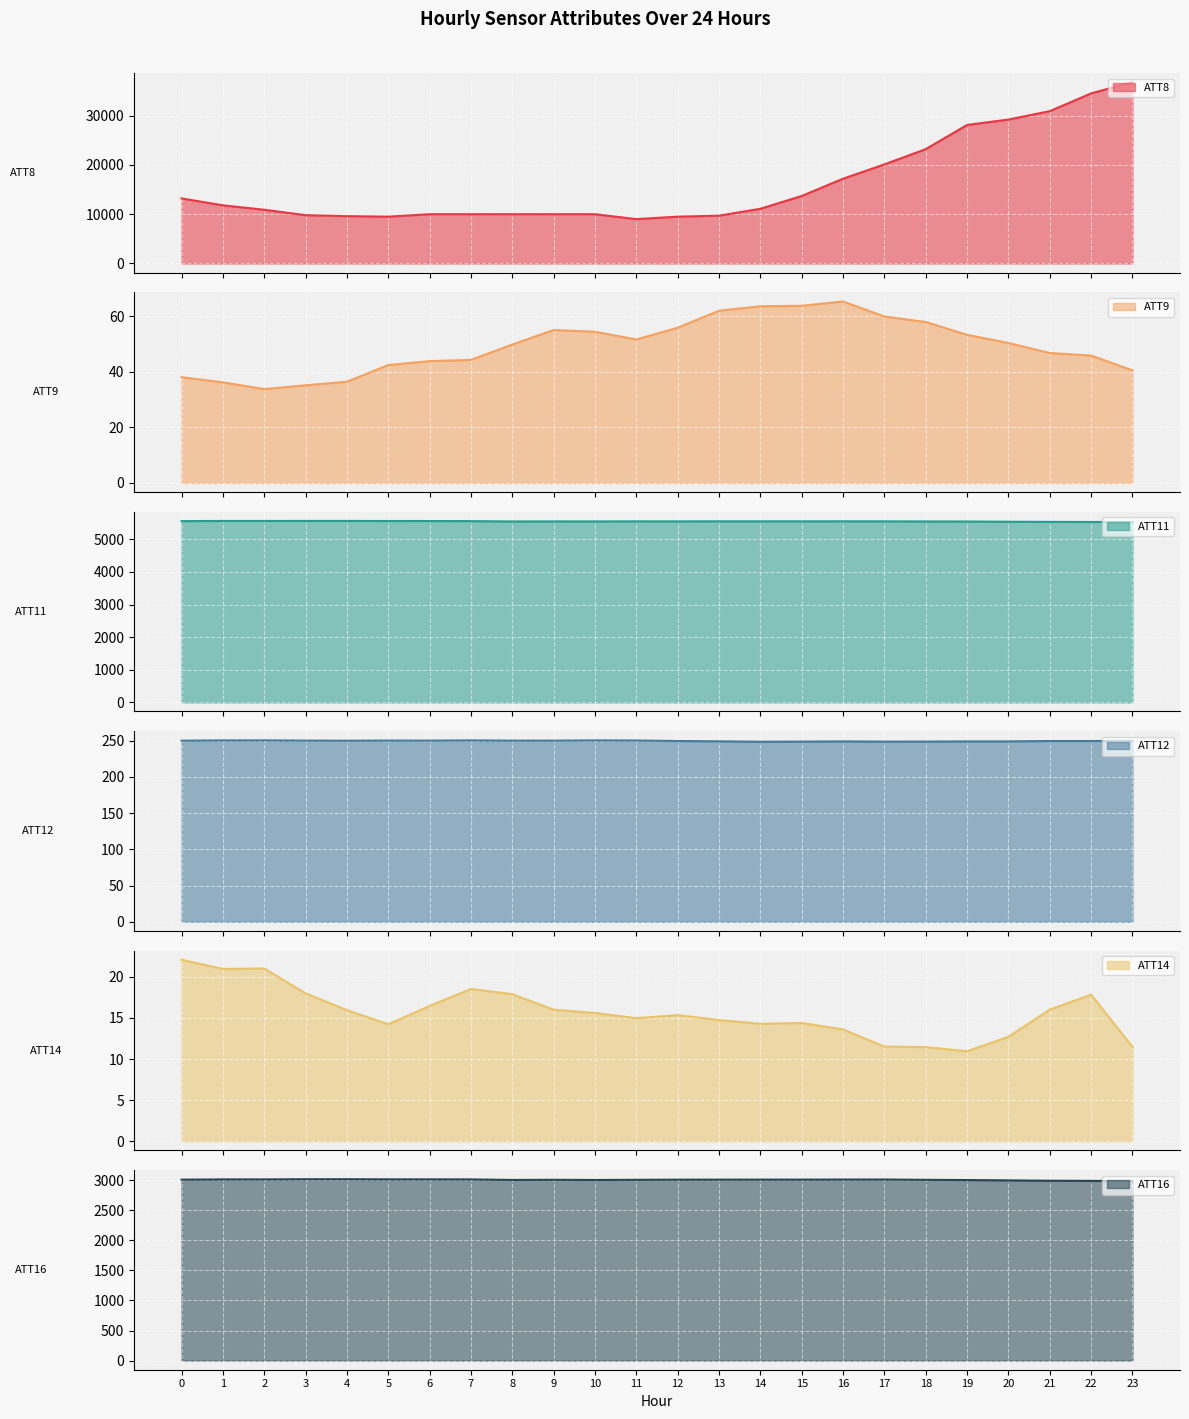

At which category does the chart reach its peak across all series?

23